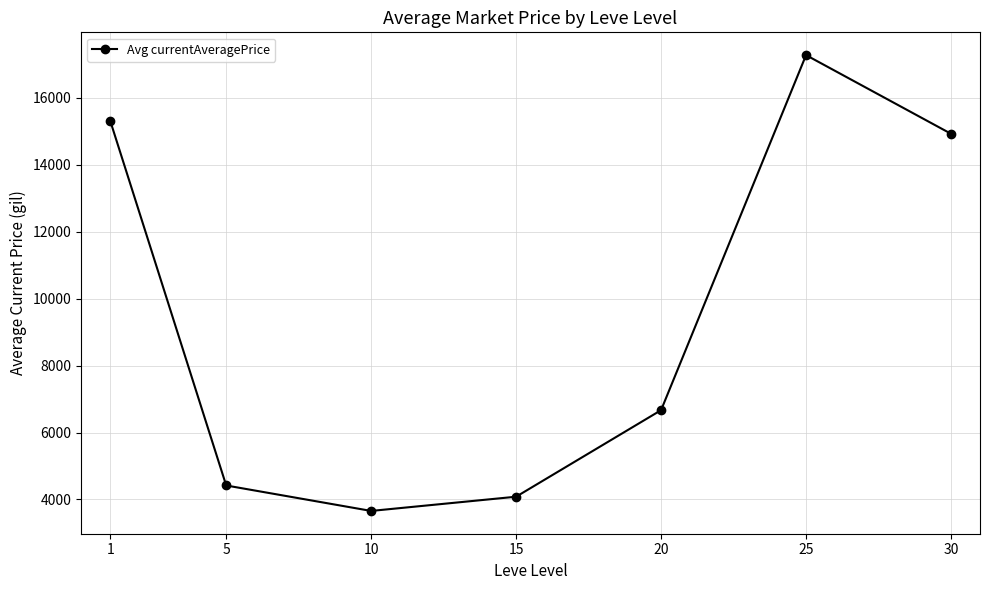

Is it true that the value at 30 is 14923.2?

True